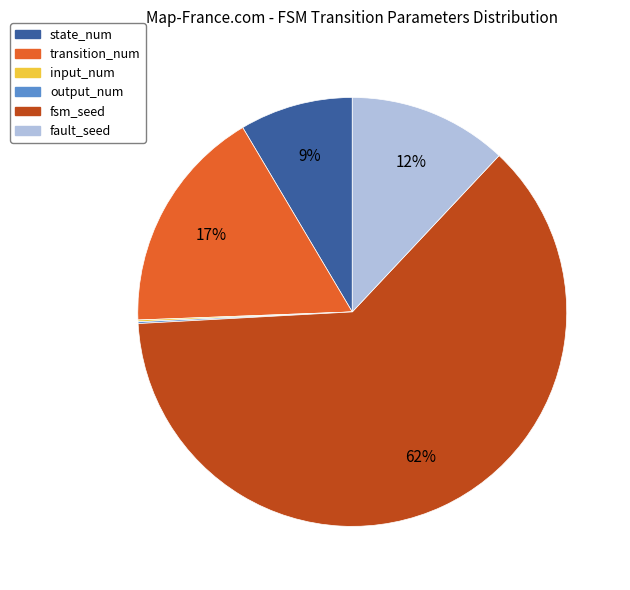

What percentage is the fault_seed slice, to the nearest percent?

12%